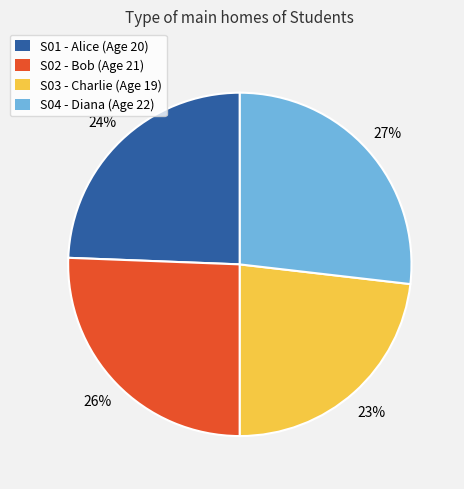

Rank the categories by value from lowest to highest.

S03, S01, S02, S04